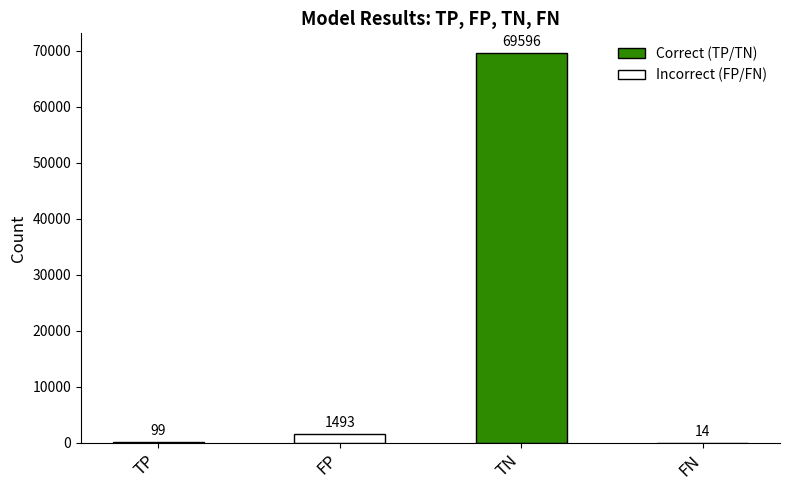

Reading left to right, list all the values displayed in this chart.

99	1493	69596	14